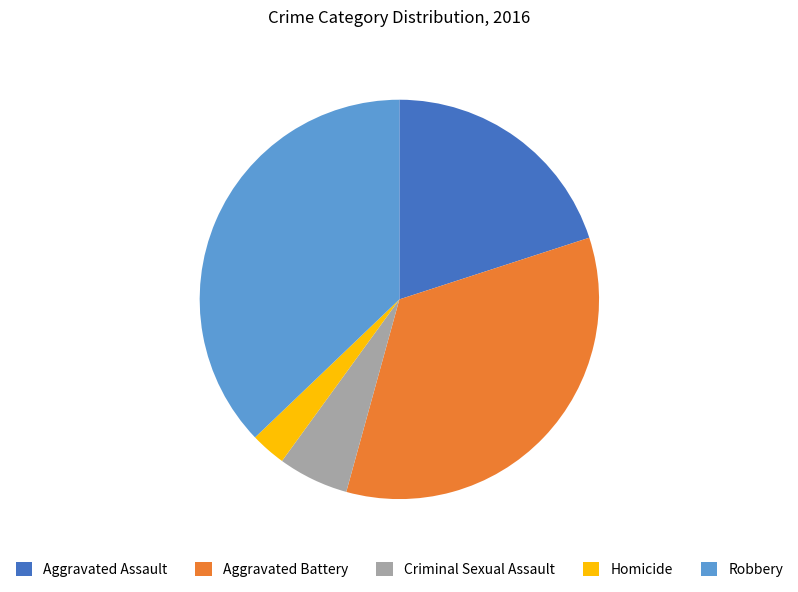

How many slices are in this pie chart?

5